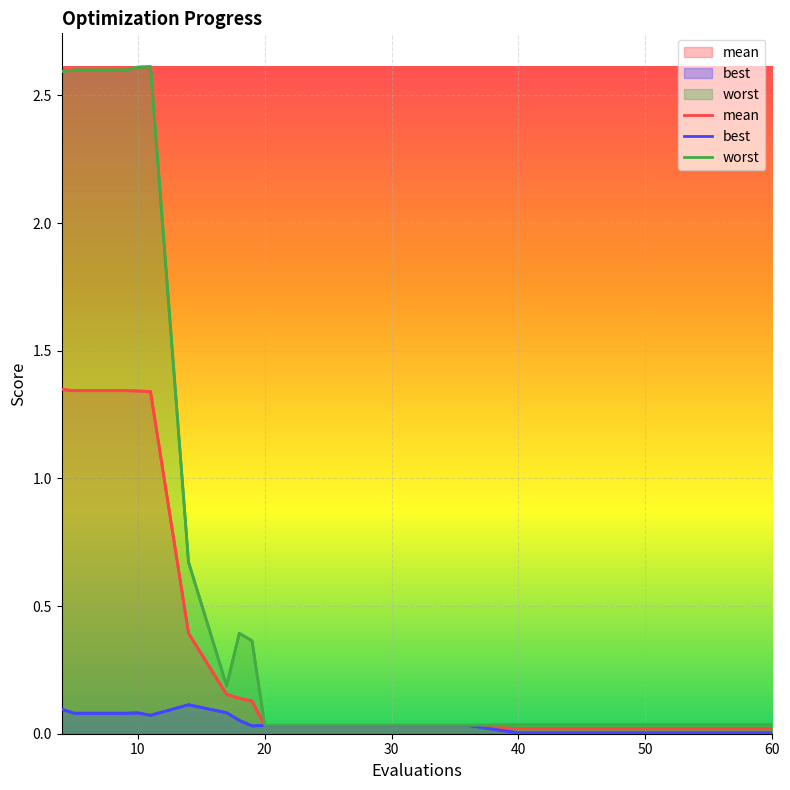

What is the maximum value for worst?

2.6